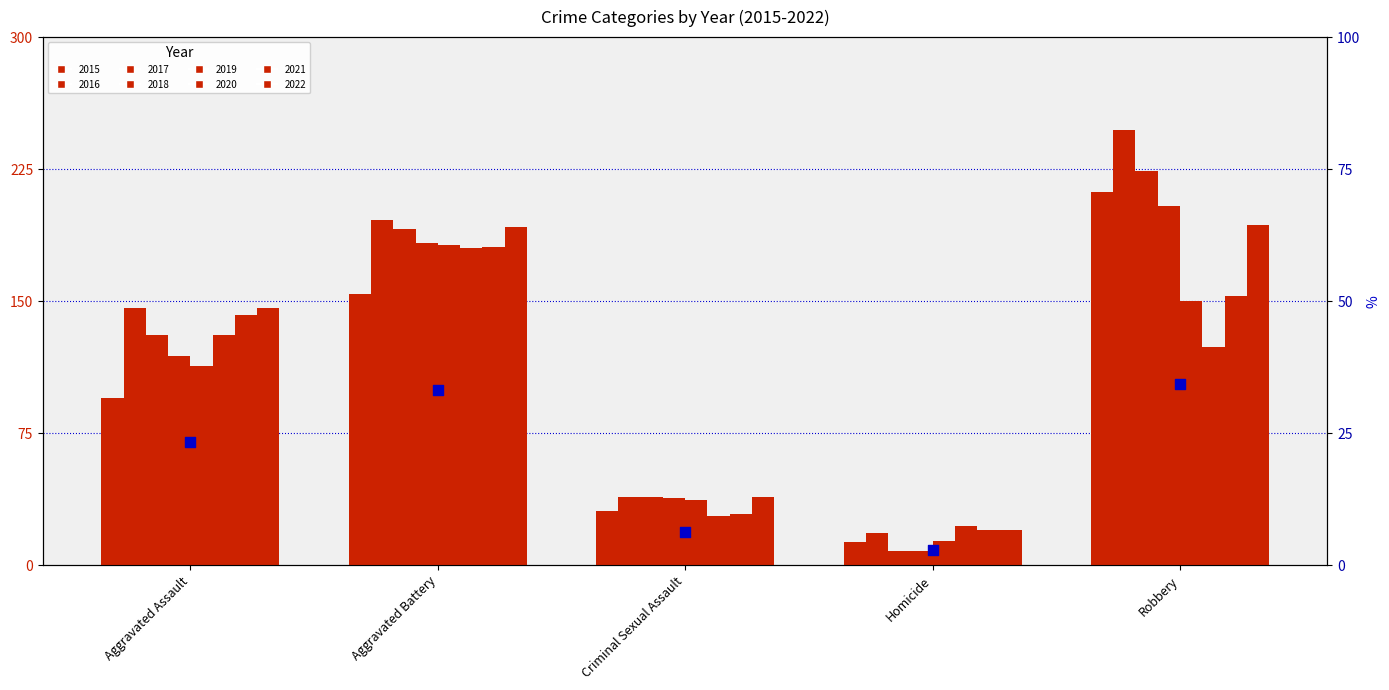

Approximately how many times larger is the value at Aggravated Battery compared to Aggravated Assault?

1.4